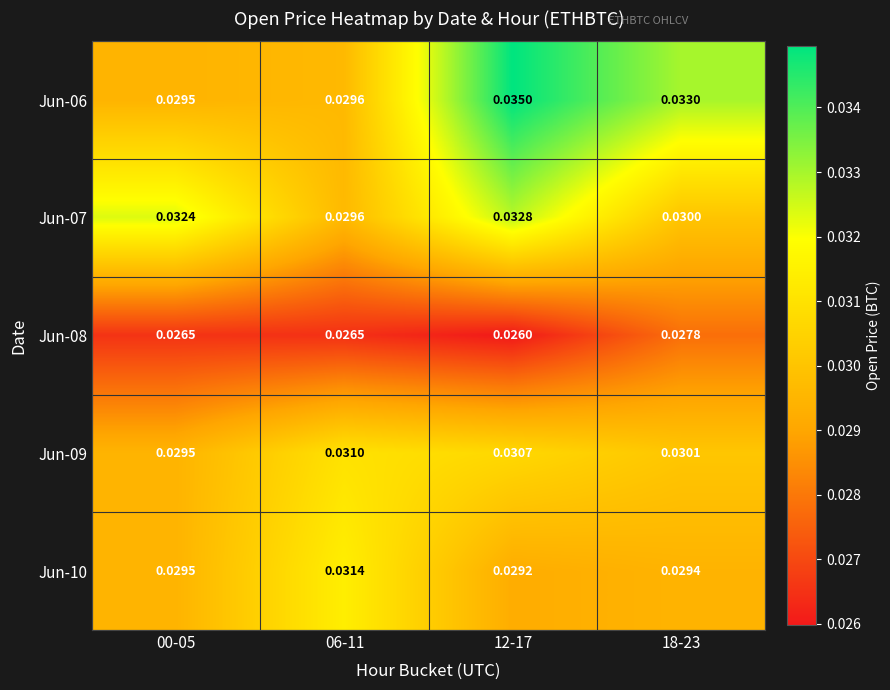

Is the value of Jun-07 at 12-17 greater than the value of Jun-09 at 00-05?

Yes